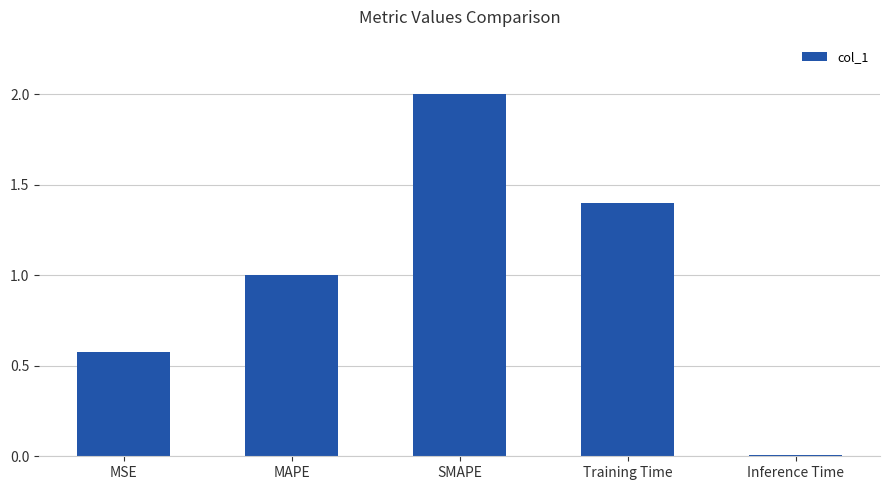

Rank the categories by value from highest to lowest.

SMAPE, Training Time, MAPE, MSE, Inference Time